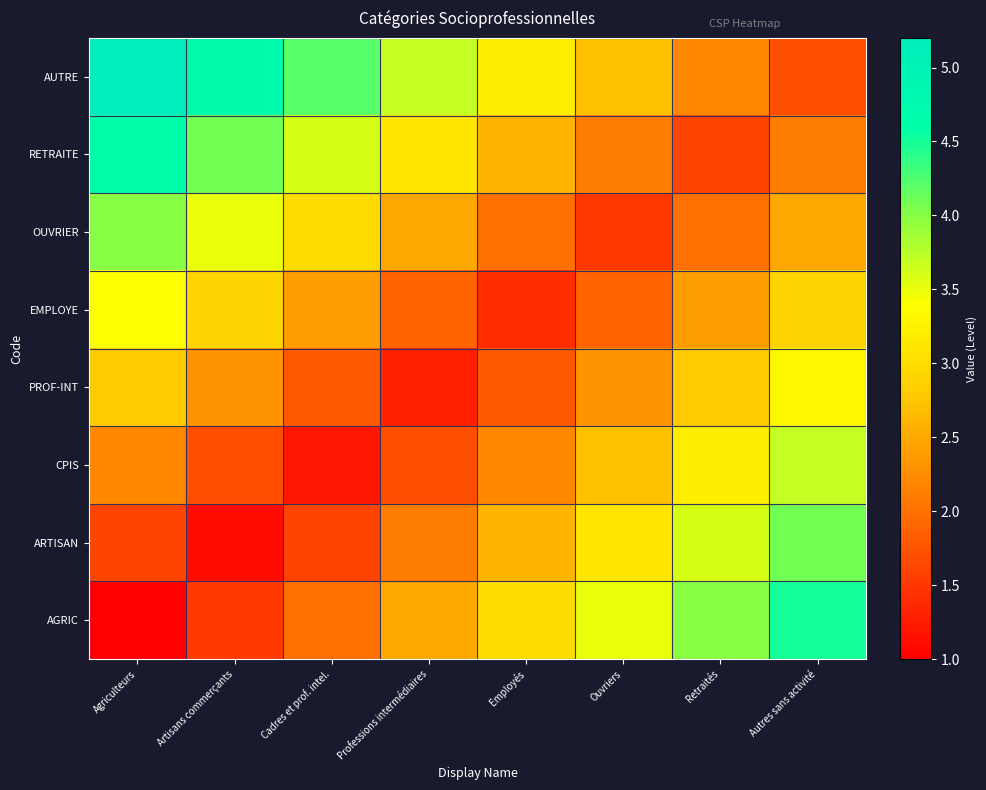

Rank the series at Ouvriers from lowest to highest value.

OUVRIER, EMPLOYE, RETRAITE, PROF-INT, CPIS, AUTRE, ARTISAN, AGRIC